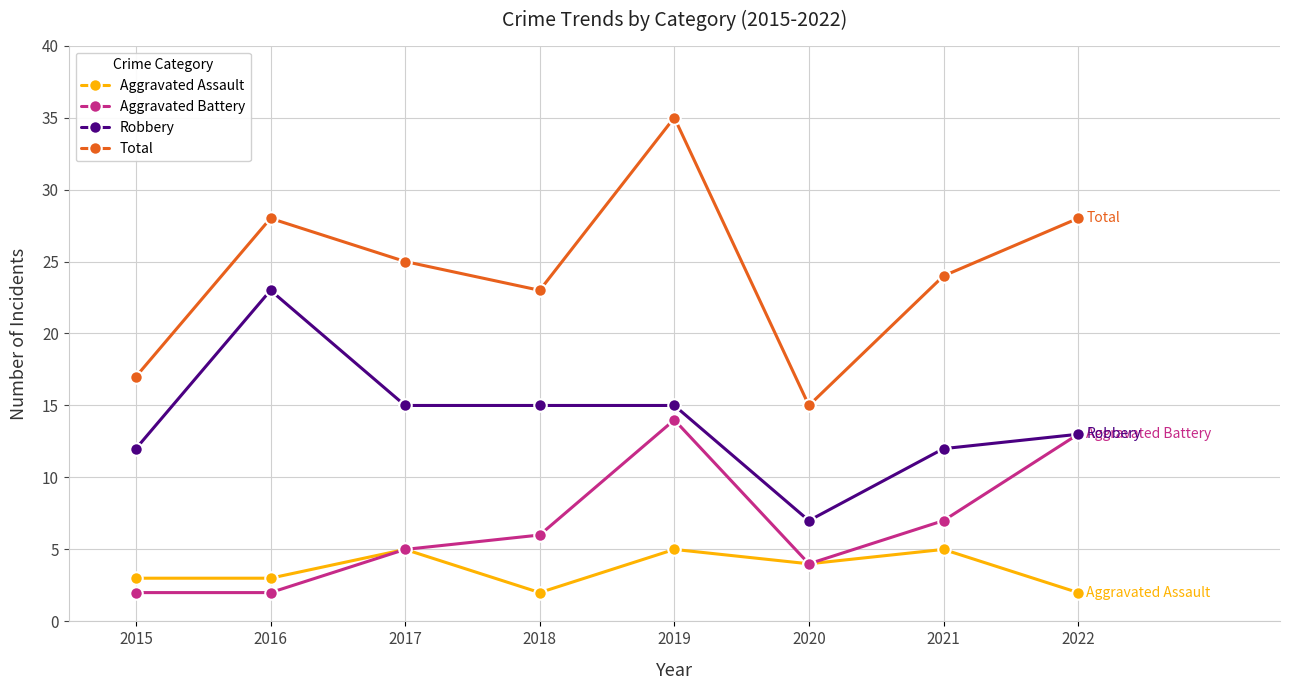

How many lines are shown in the chart?

4